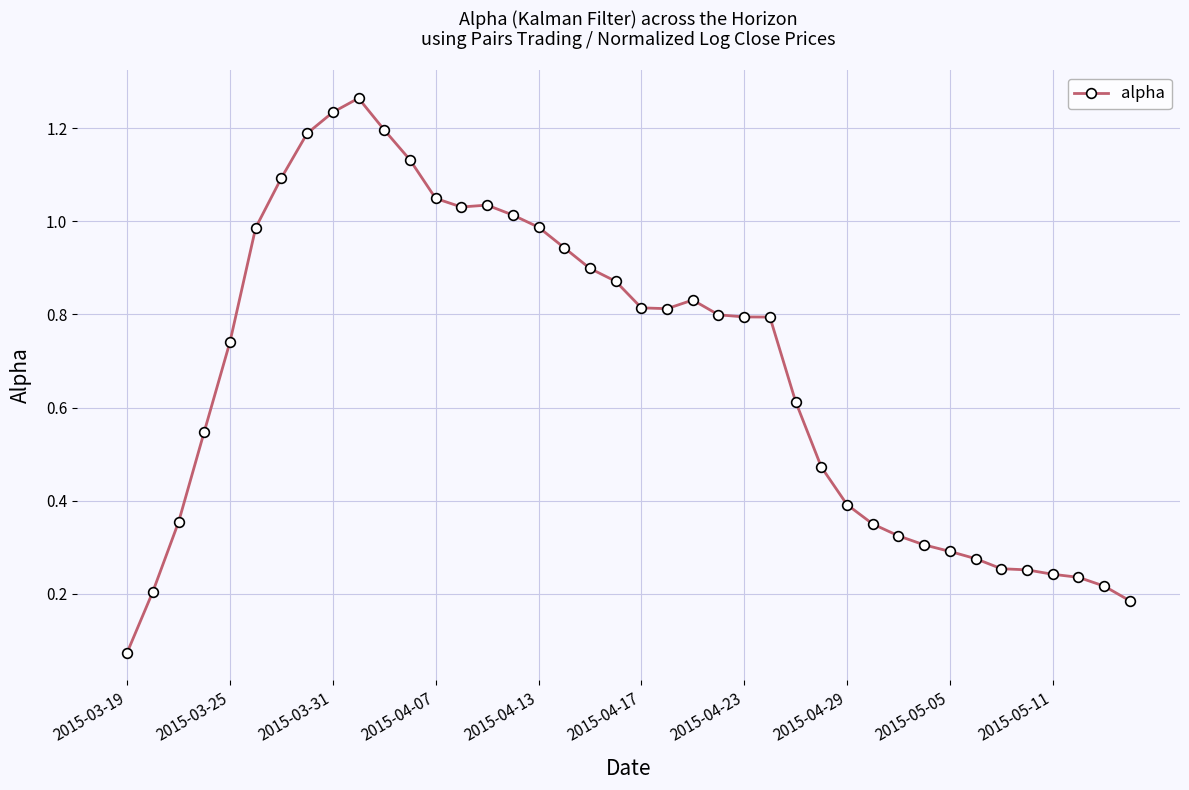

True or false: the data has more than 0 interior local peaks.

True